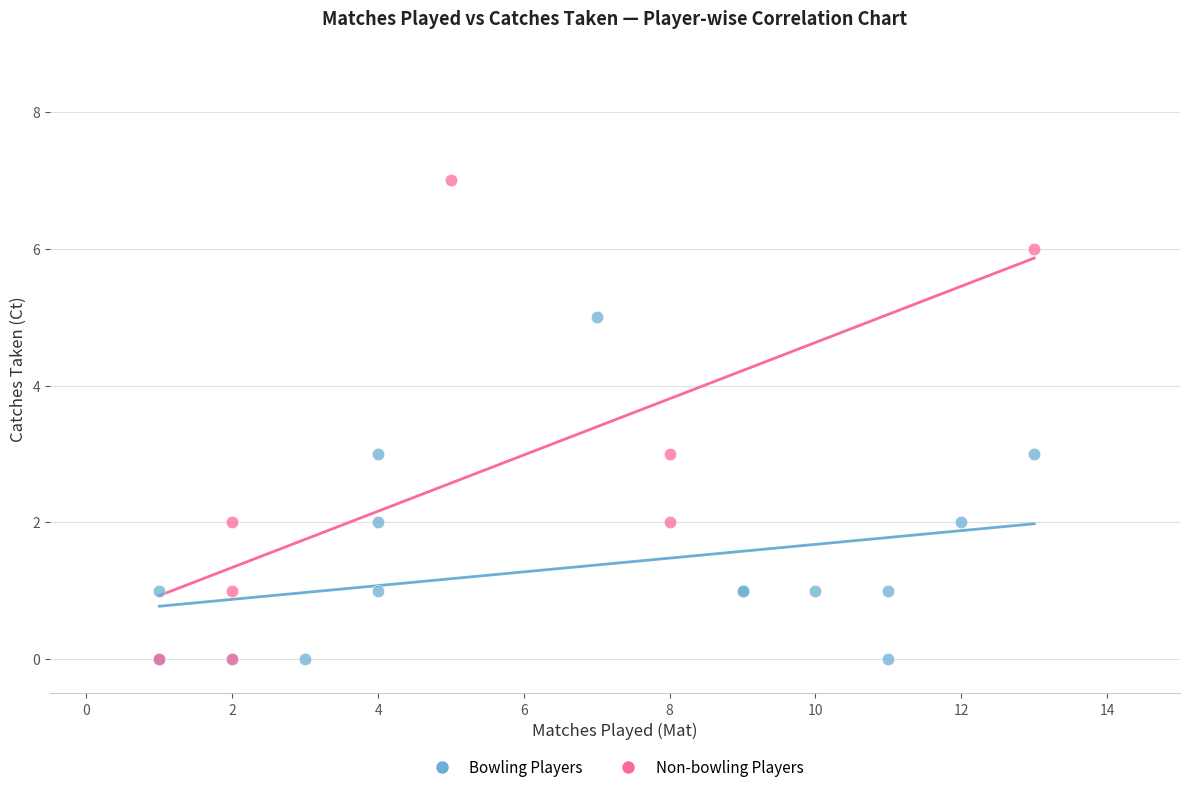

Which series contains the highest Y value?

Non-bowling Players